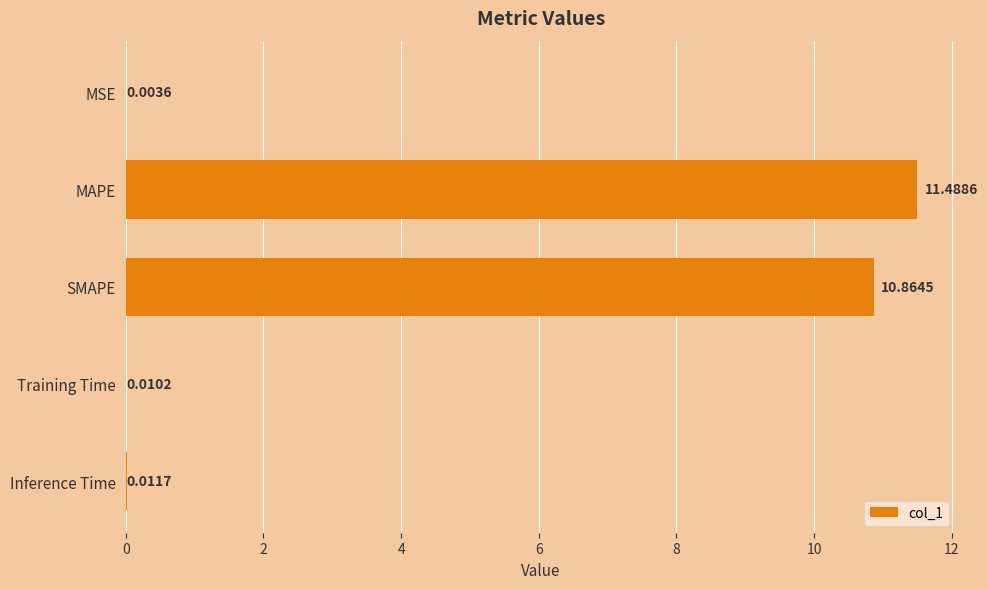

Which has a higher value, SMAPE or MAPE?

MAPE